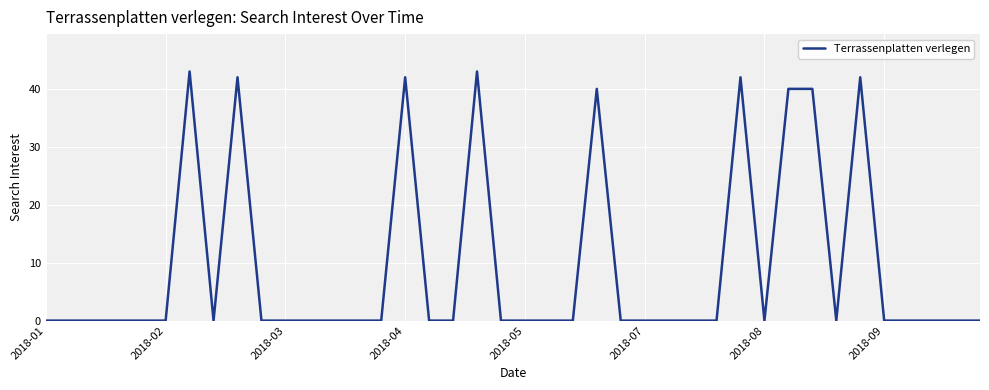

How many lines are shown in the chart?

1